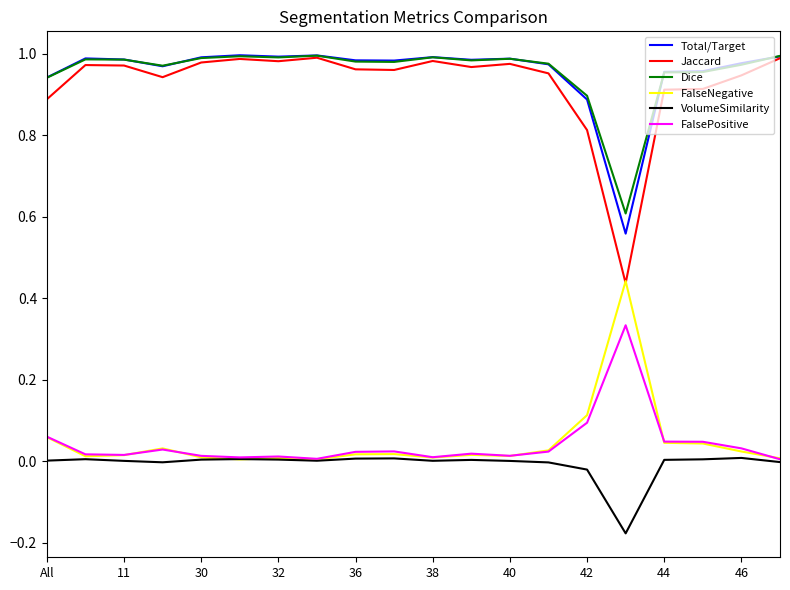

True or false: Dice and FalseNegative cross at least once.

False